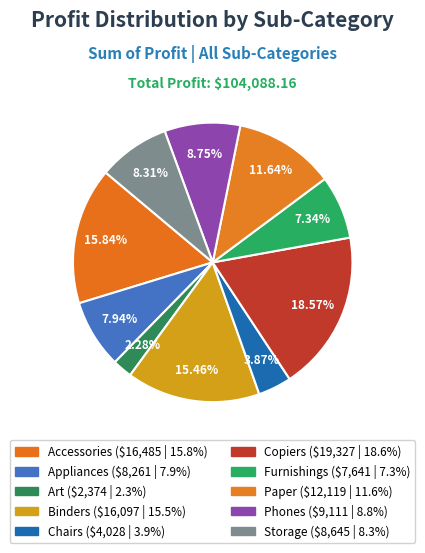

Does Art represent more than half of the total?

No